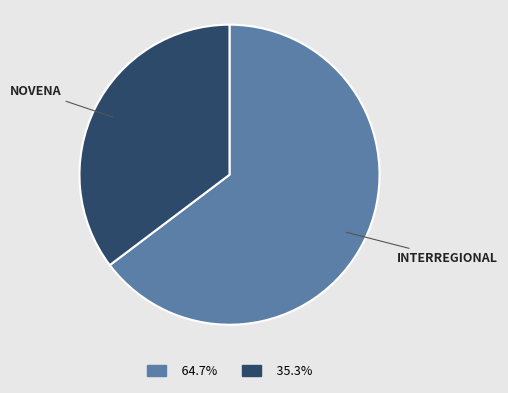

Does any single category account for the majority?

Yes